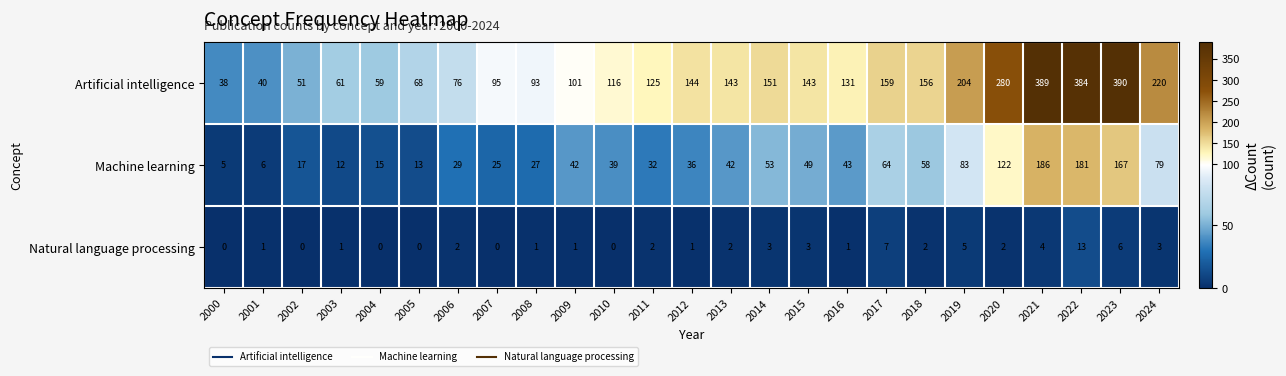

What is the maximum value shown in the chart?

390